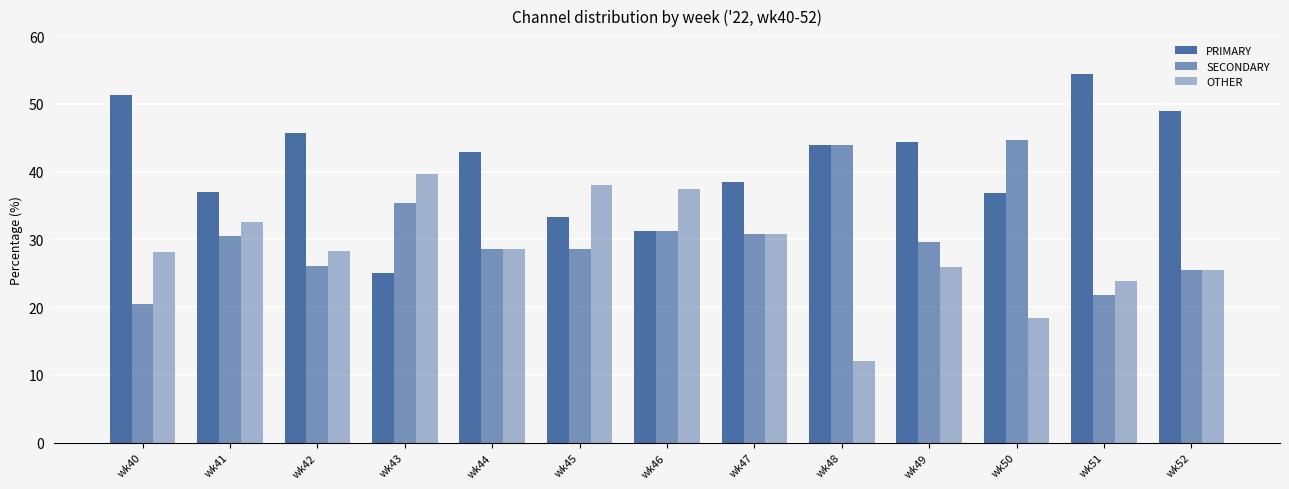

Count the number of categories in the chart.

13